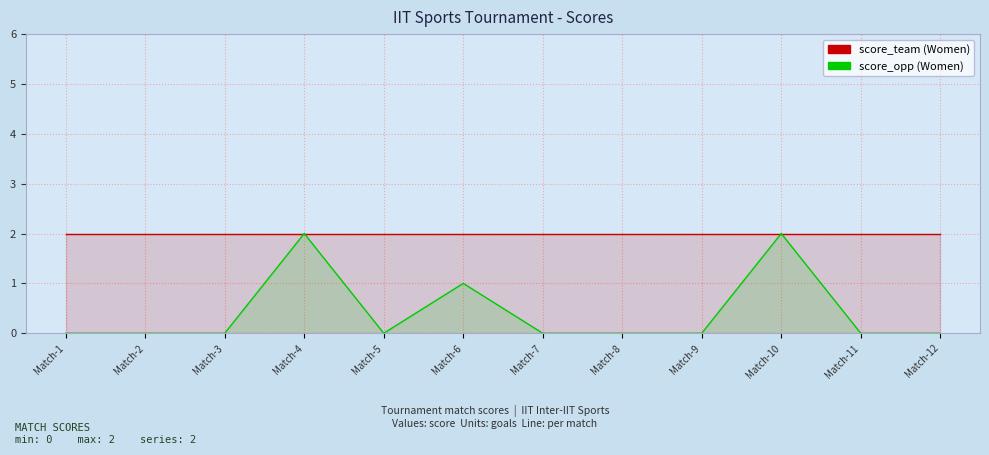

True or false: score_team (Women) and score_opp (Women) cross at least once.

False